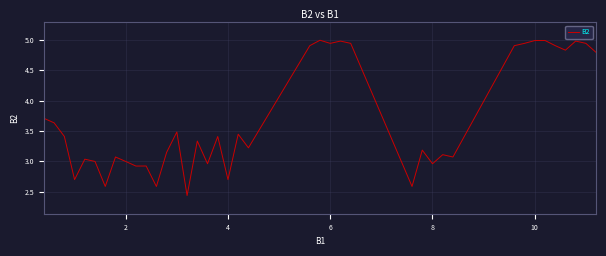

What is the sum of all values?

148.7